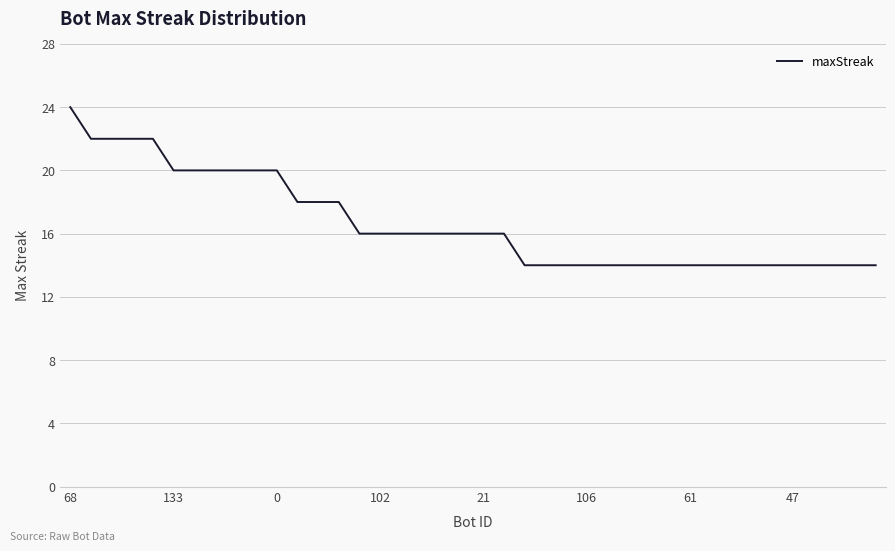

Reading right to left, transcribe all the data shown in this chart.

14	14	14	14	14	14	14	14	14	14	14	14	14	14	14	14	14	14	16	16	16	16	16	16	16	16	18	18	18	20	20	20	20	20	20	22	22	22	22	24